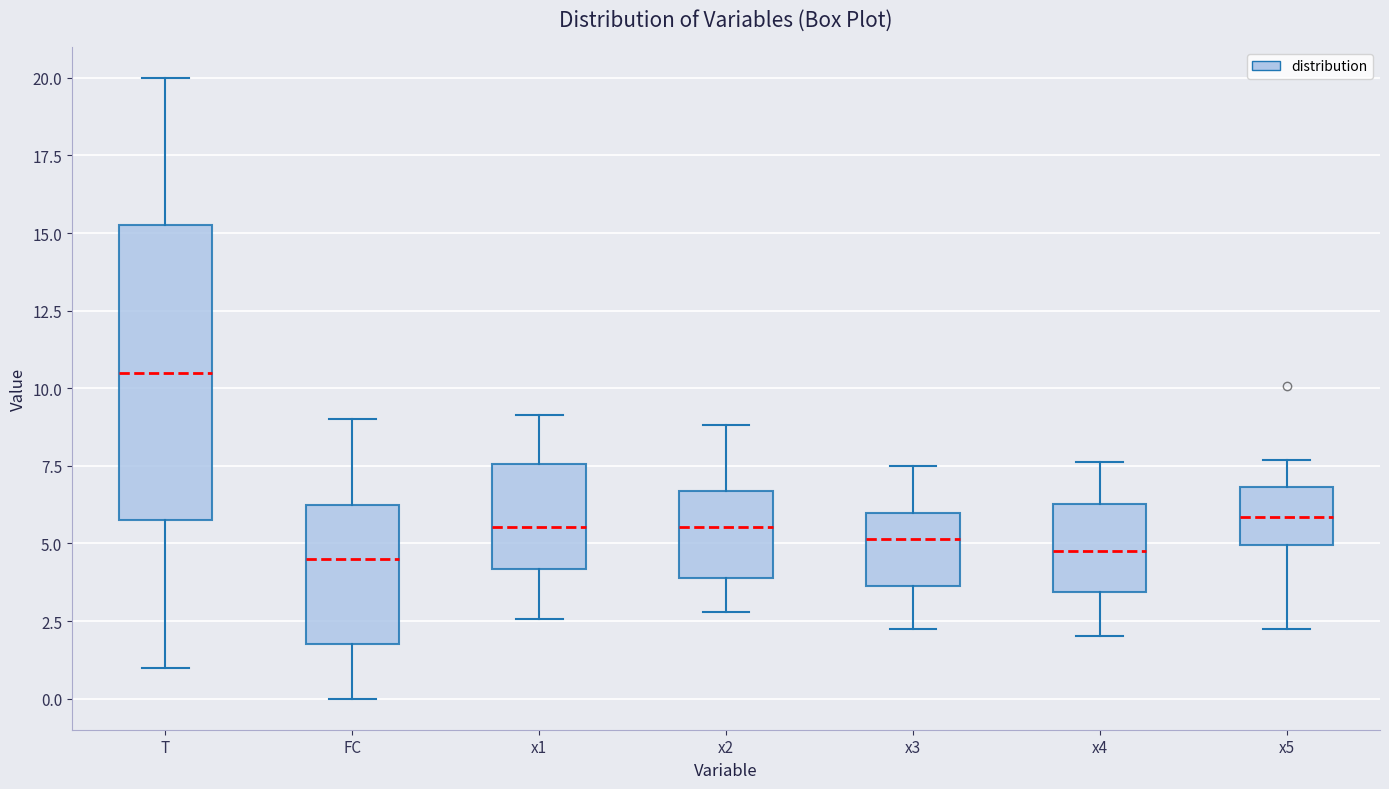

Where is the lower edge of the box for x2 on the y-axis? The values are not printed on the chart, so give them approximately, as read against the axis.

4.0